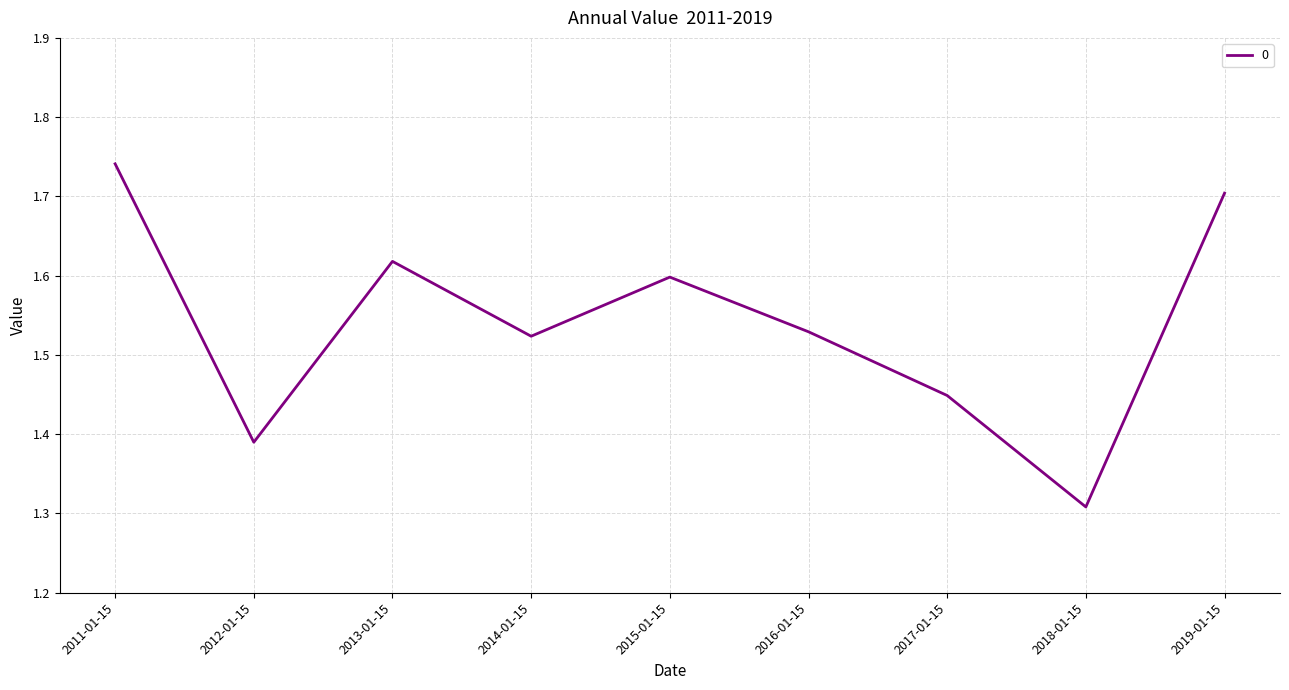

Is it true that the value at 2013-01-15 is 1.6?

True